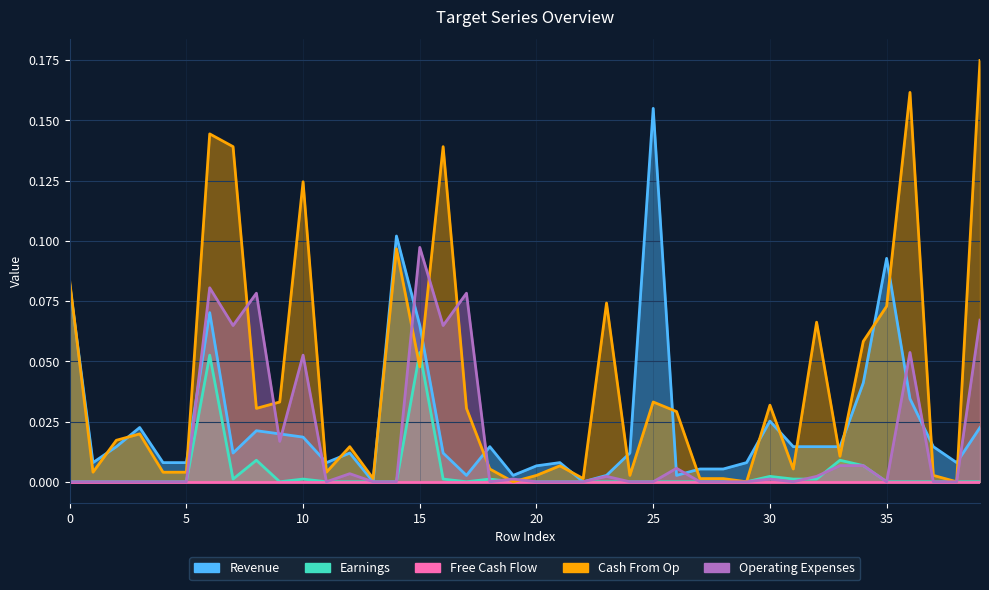

Reading left to right, what are all the values shown in this chart?

Target_1: 0=0.1	1=0.0	2=0.0	3=0.0	4=0.0	5=0.0	6=0.1	7=0.0	8=0.0	9=0.0	10=0.0	11=0.0	12=0.0	13=0.0	14=0.1	15=0.1	16=0.0	17=0.0	18=0.0	19=0.0	20=0.0	21=0.0	22=0.0	23=0.0	24=0.0	25=0.2	26=0.0	27=0.0	28=0.0	29=0.0	30=0.0	31=0.0	32=0.0	33=0.0	34=0.0	35=0.1	36=0.0	37=0.0	38=0.0	39=0.0
Target_2: 0=0.0	1=0.0	2=0.0	3=0.0	4=0.0	5=0.0	6=0.1	7=0.0	8=0.0	9=0.0	10=0.0	11=0.0	12=0.0	13=0.0	14=0.0	15=0.1	16=0.0	17=0.0	18=0.0	19=0.0	20=0.0	21=0.0	22=0.0	23=0.0	24=0.0	25=0.0	26=0.0	27=0.0	28=0.0	29=0.0	30=0.0	31=0.0	32=0.0	33=0.0	34=0.0	35=0.0	36=0.0	37=0.0	38=0.0	39=0.0
Target_1_1: 0=0.1	1=0.0	2=0.0	3=0.0	4=0.0	5=0.0	6=0.1	7=0.1	8=0.0	9=0.0	10=0.1	11=0.0	12=0.0	13=0.0	14=0.1	15=0.0	16=0.1	17=0.0	18=0.0	19=0.0	20=0.0	21=0.0	22=0.0	23=0.1	24=0.0	25=0.0	26=0.0	27=0.0	28=0.0	29=0.0	30=0.0	31=0.0	32=0.1	33=0.0	34=0.1	35=0.1	36=0.2	37=0.0	38=0.0	39=0.2
Target_2_1: 0=0.0	1=0.0	2=0.0	3=0.0	4=0.0	5=0.0	6=0.1	7=0.1	8=0.1	9=0.0	10=0.1	11=0.0	12=0.0	13=0.0	14=0.0	15=0.1	16=0.1	17=0.1	18=0.0	19=0.0	20=0.0	21=0.0	22=0.0	23=0.0	24=0.0	25=0.0	26=0.0	27=0.0	28=0.0	29=0.0	30=0.0	31=0.0	32=0.0	33=0.0	34=0.0	35=0.0	36=0.1	37=0.0	38=0.0	39=0.1